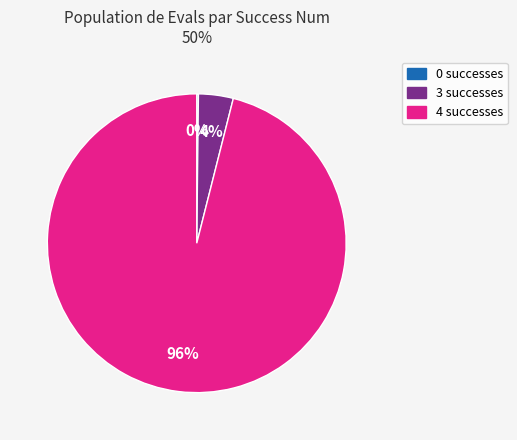

Is it true that 4 is 86% of the pie?

False